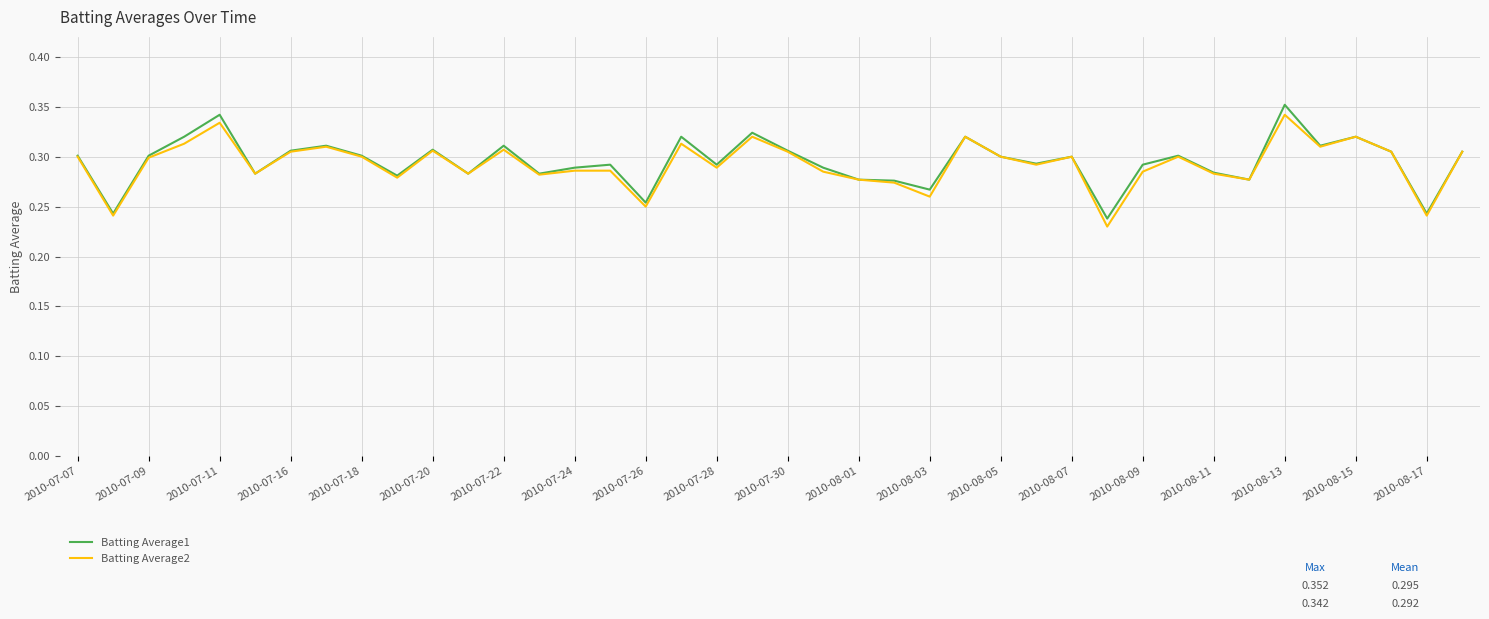

Count the Batting Average2 values in the range 0 to 1.

40